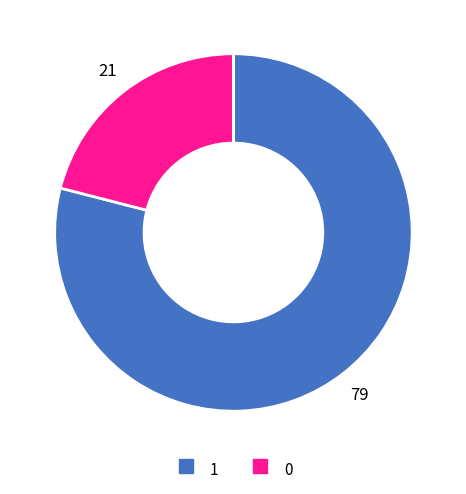

Rank the categories by value from lowest to highest.

0, 1